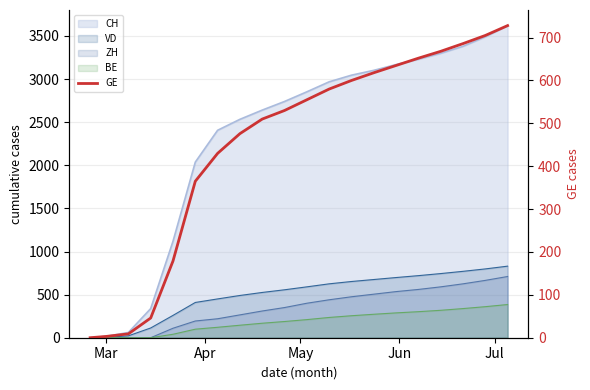

What is the greatest value displayed?

728